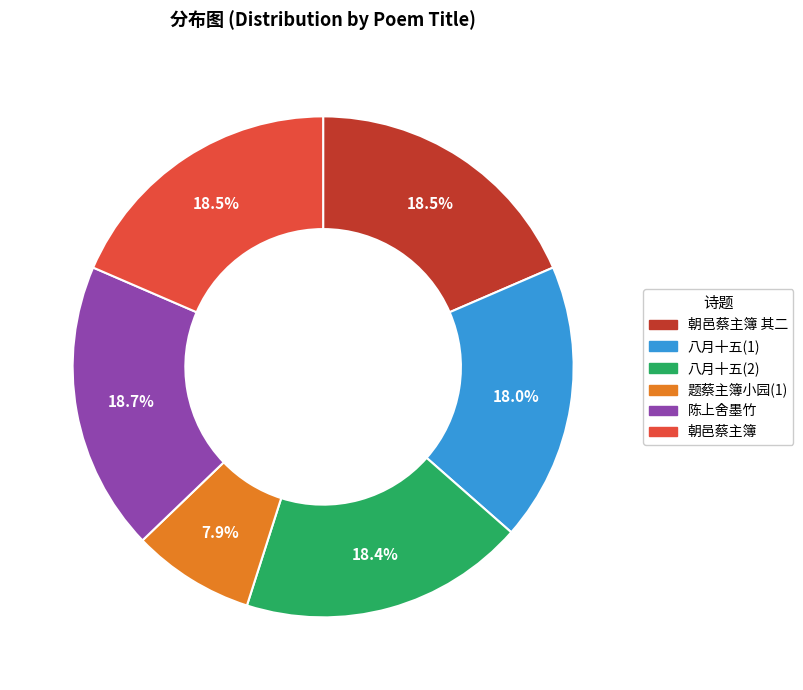

Approximately how many times larger is the value at 陈上舍墨竹 compared to 八月十五(2)?

1.0